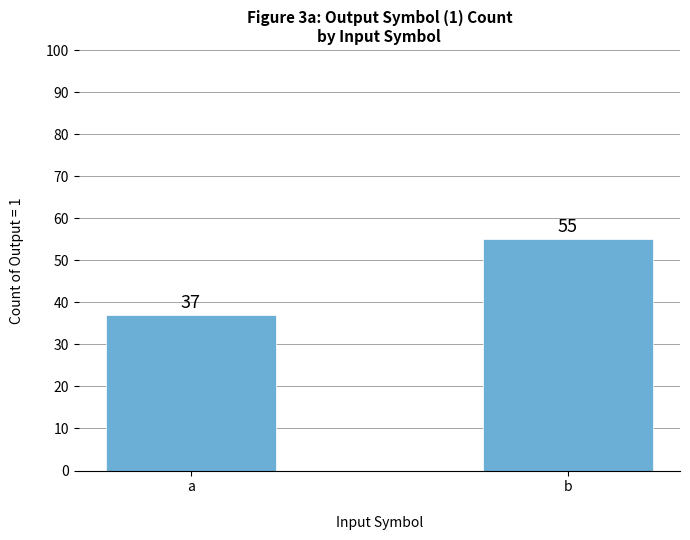

Is it true that the value at b is 55?

True